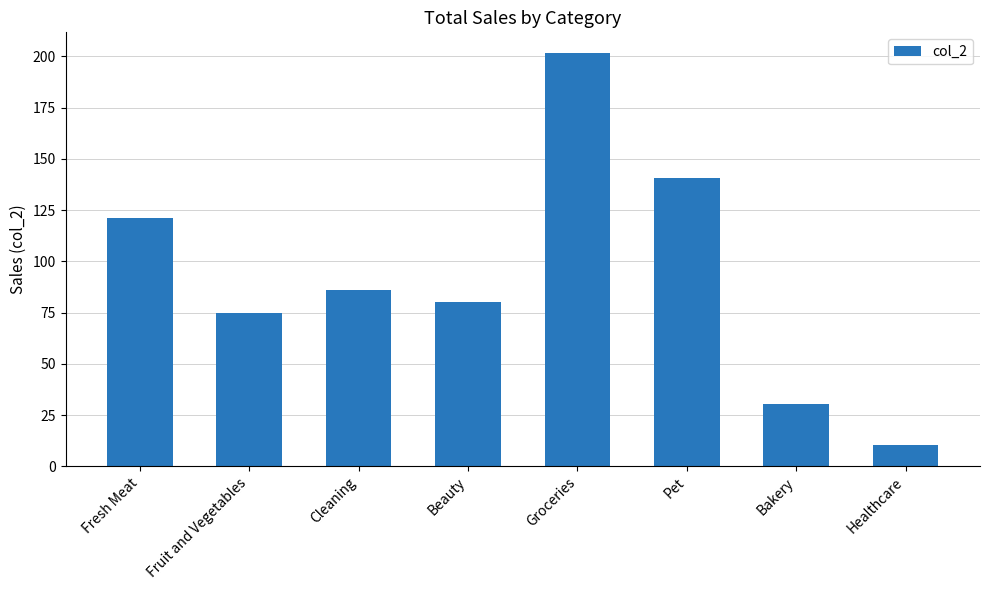

What is the difference between the values at Cleaning and Bakery?

56.0